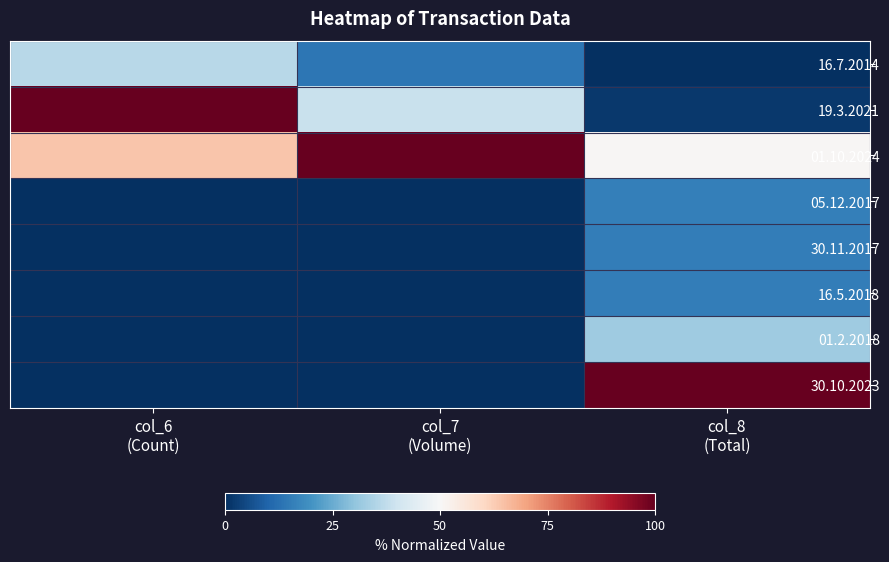

How many data points does each series have?

3